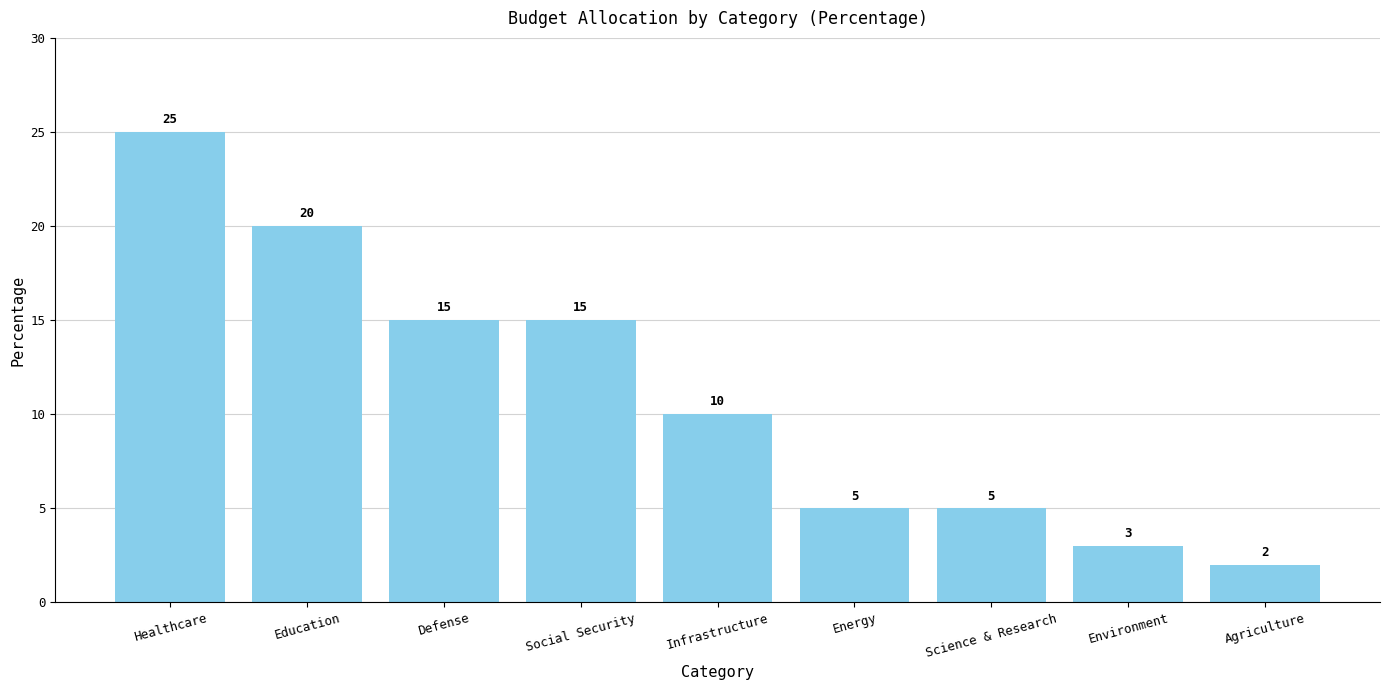

How many categories are shown in the chart?

9